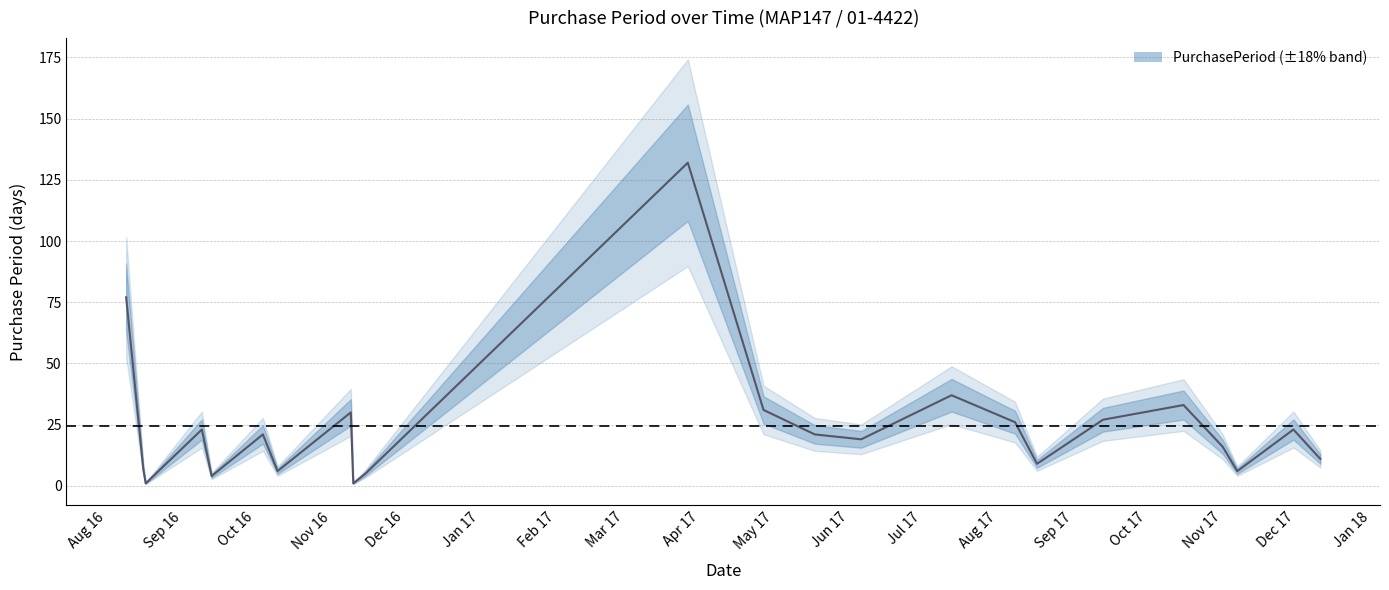

What is the difference between the maximum and minimum values?

131